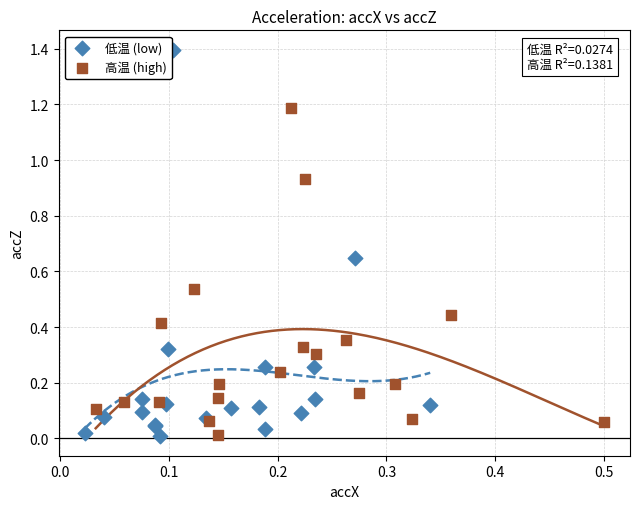

Which series contains the highest Y value?

低温 (low)